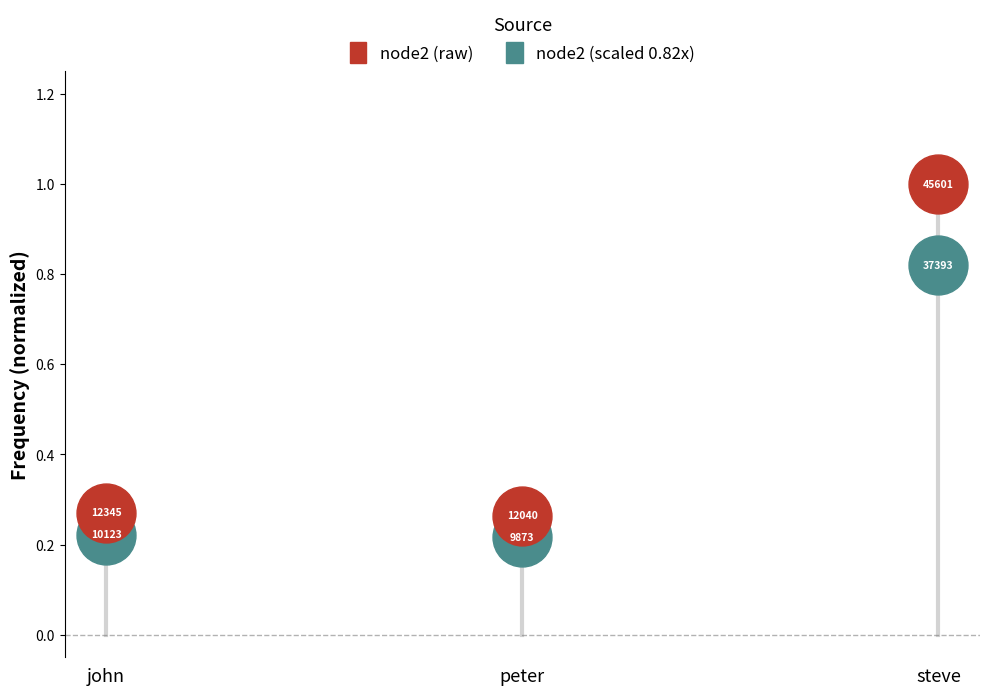

Across all data points, what is the average Y value?

0.5